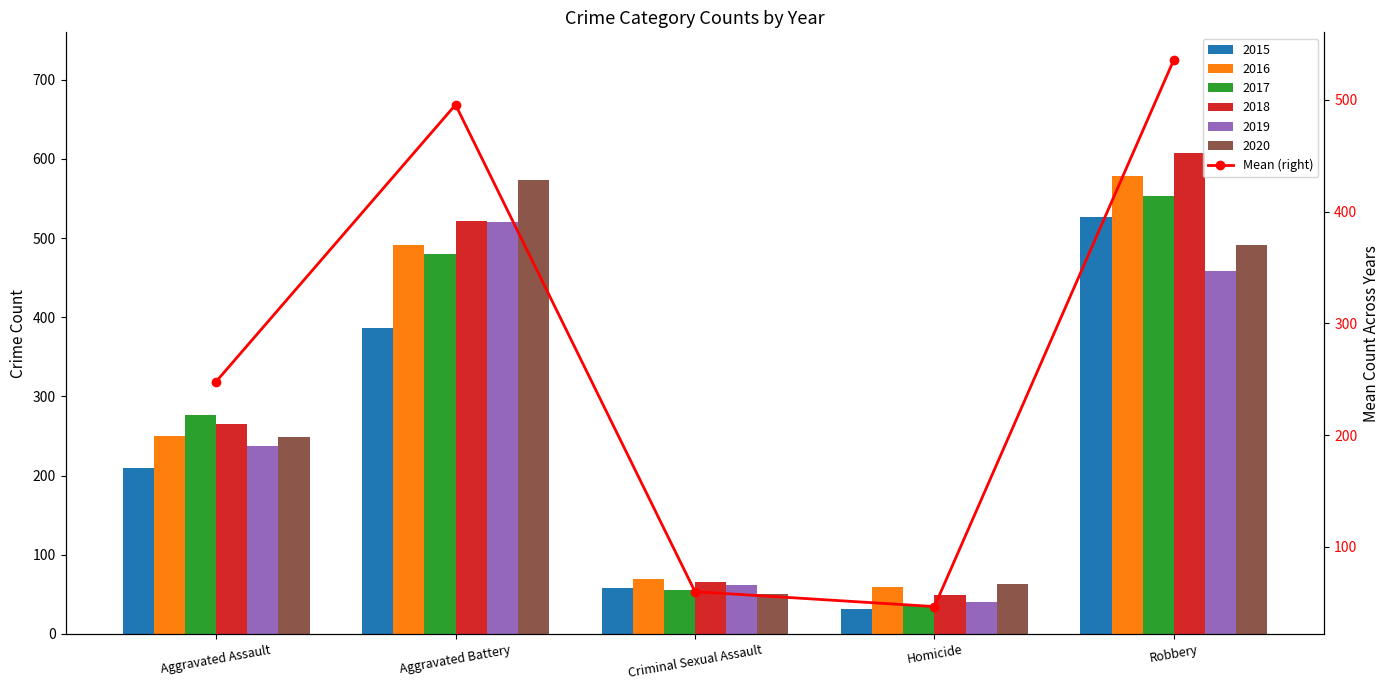

Count the number of values greater than 248.

2